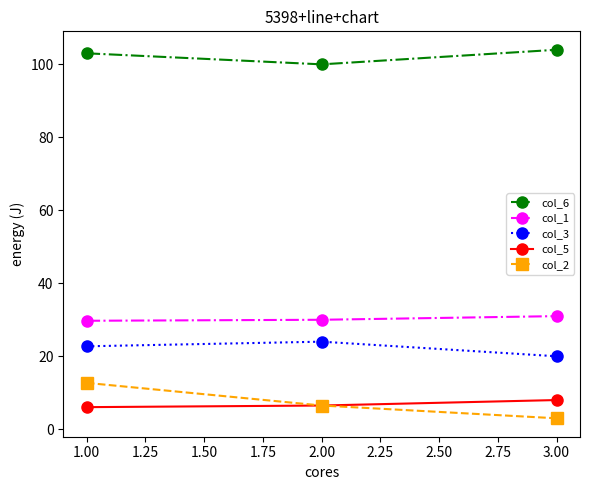

Does the chart display data point markers on the line(s)?

Yes